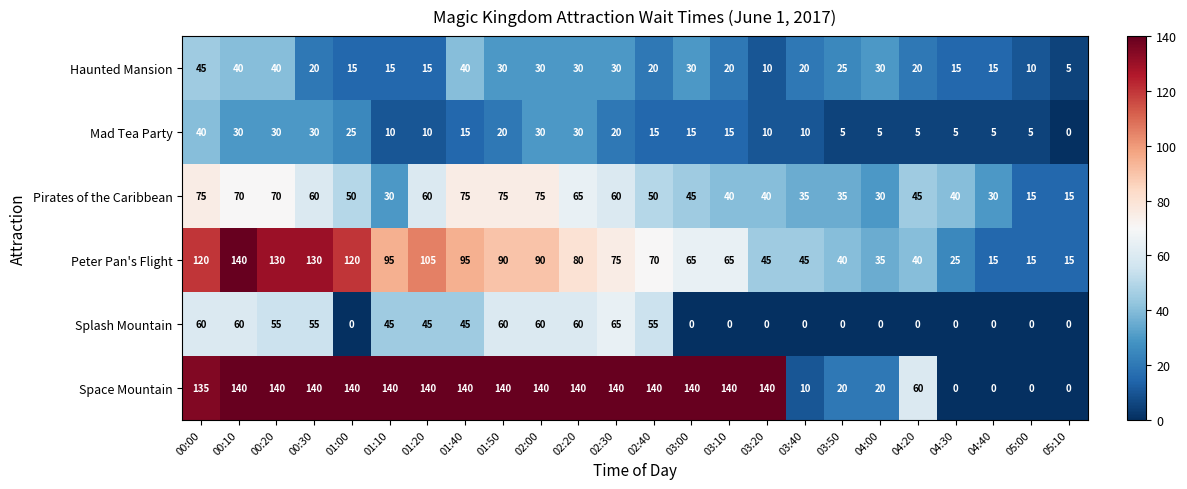

What is the spread (max minus min) of values at 01:10?

130